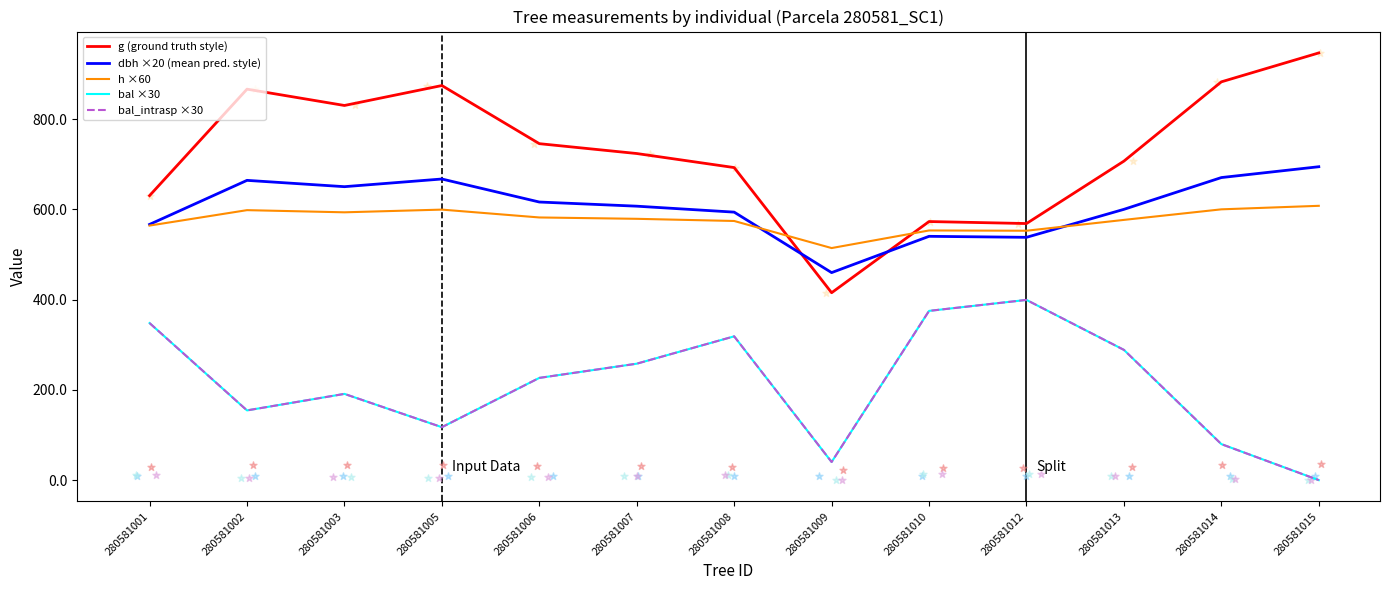

Is the value of bal_intrasp ×30 at 280581012 greater than the value of h ×60 at 280581001?

No